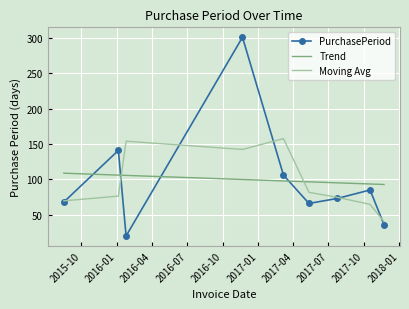

Count the number of categories in the chart.

9